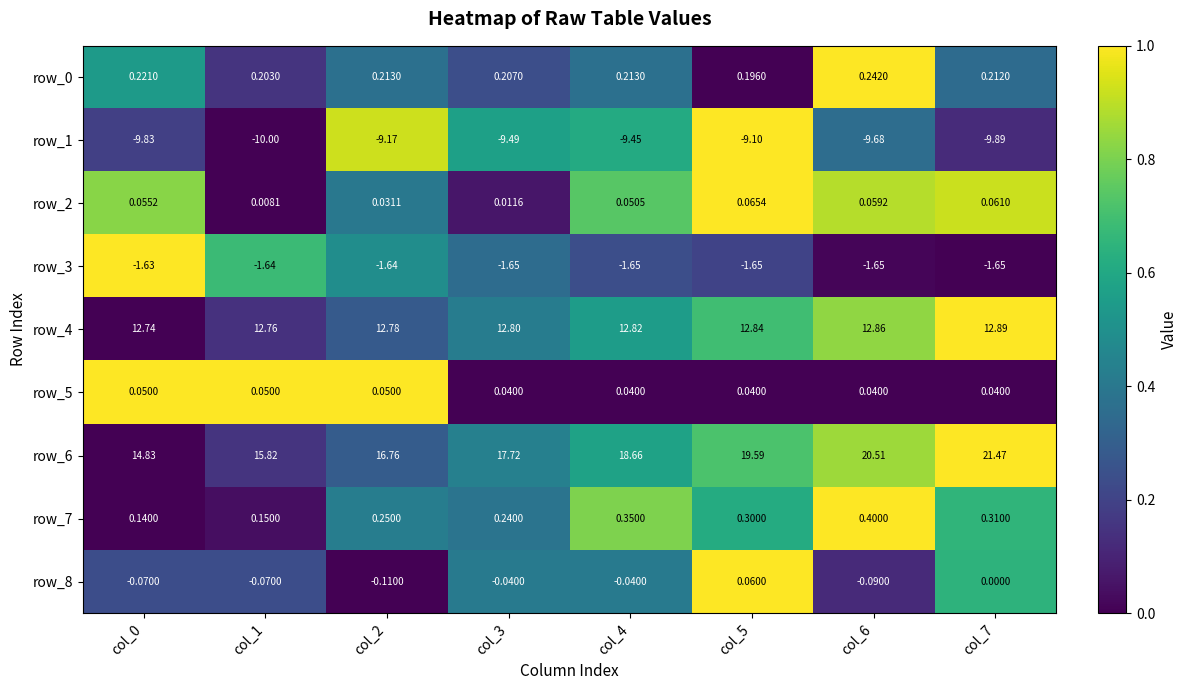

The row_3 series shows 0.3 at col_5. True or false?

False